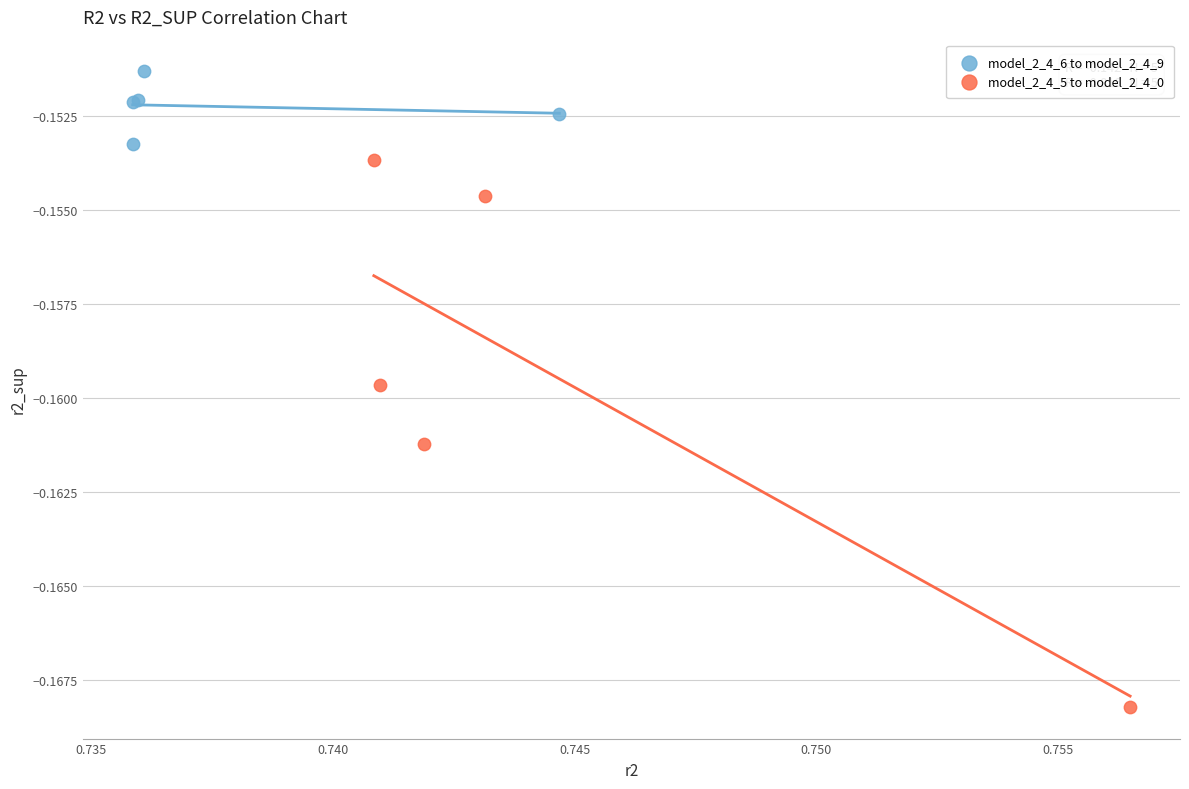

Which series reaches the maximum Y coordinate?

model_2_4_6 to model_2_4_9